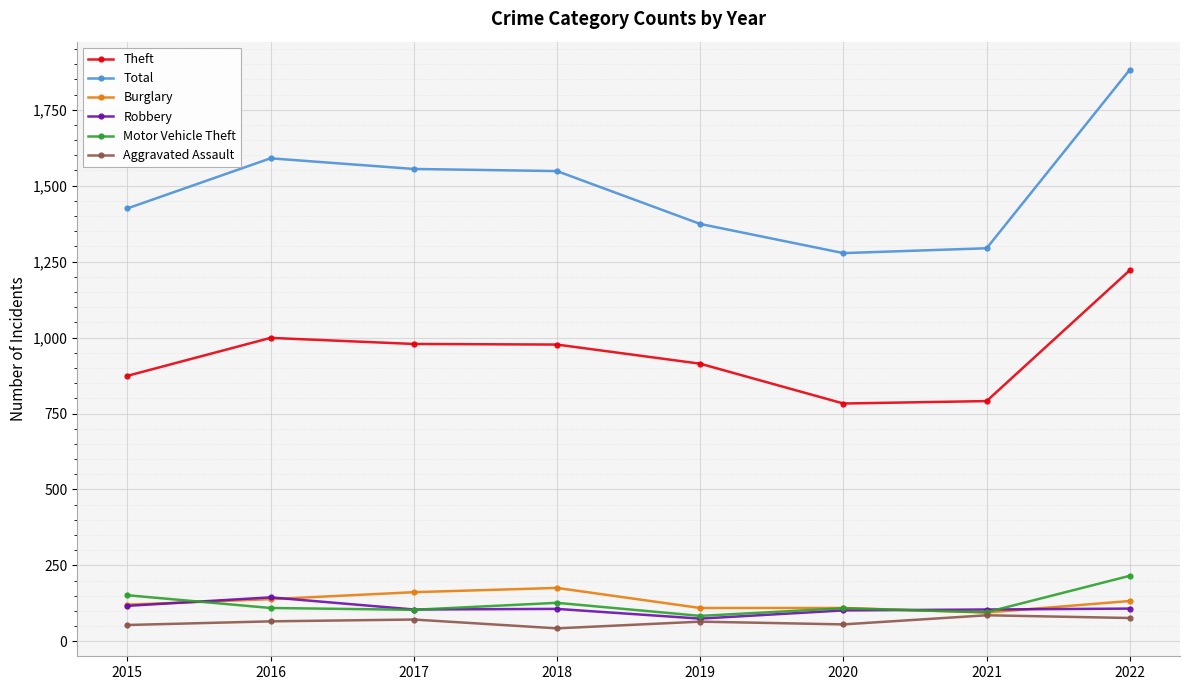

True or false: Robbery has more than 1 interior local peaks.

True